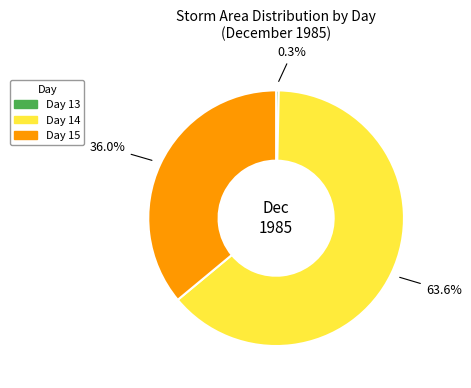

Does Day 14 account for over 50% of the chart?

Yes